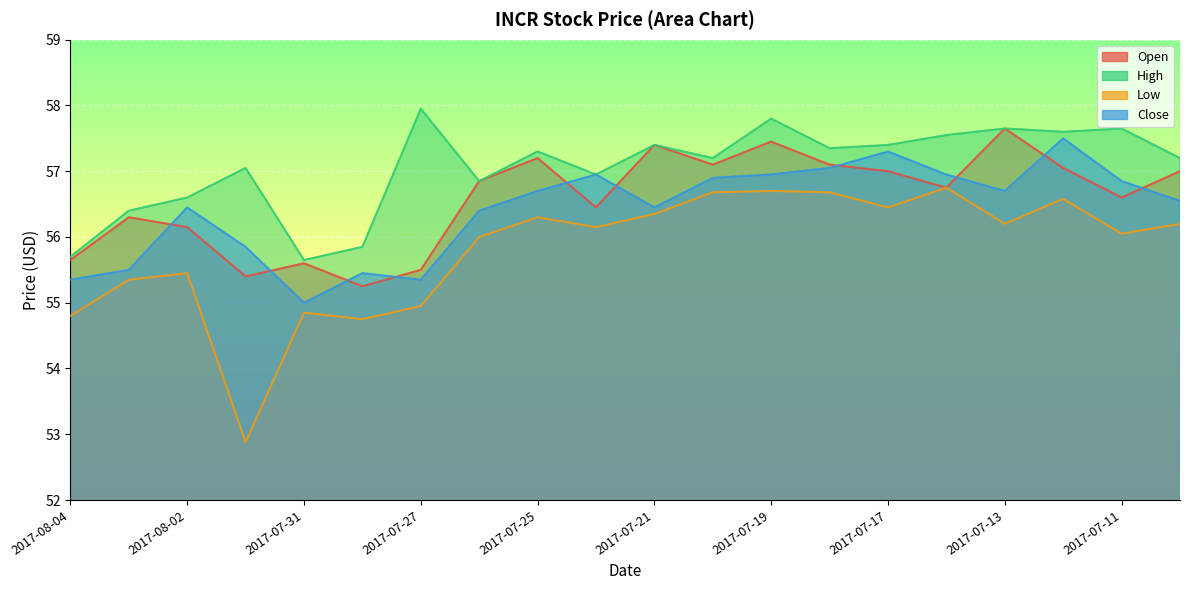

At which label is close closest to 56?

2017-08-01